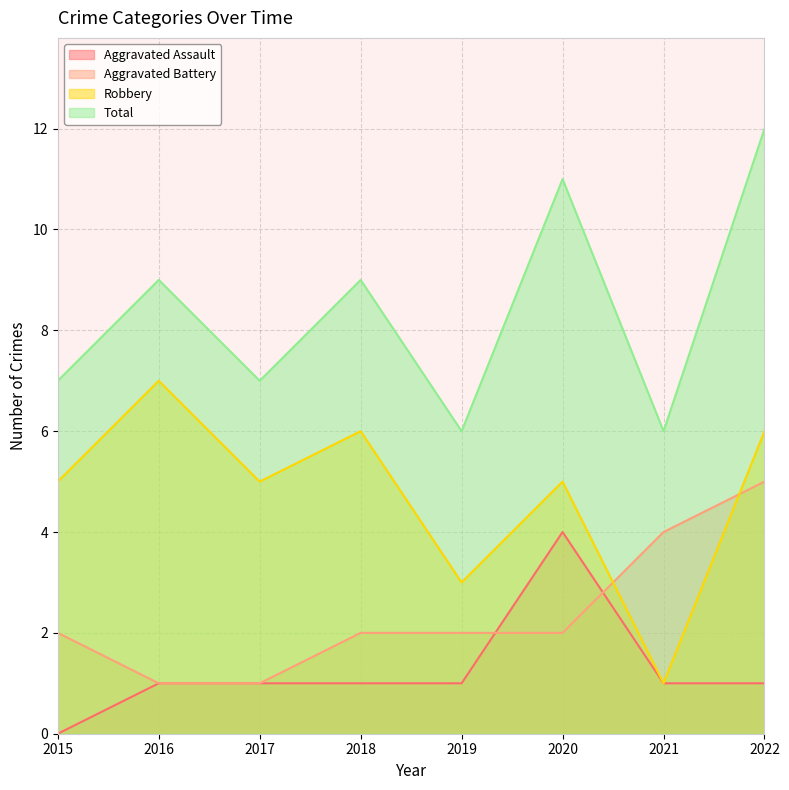

What are all the series names shown in the legend?

Aggravated Assault, Aggravated Battery, Robbery, Total